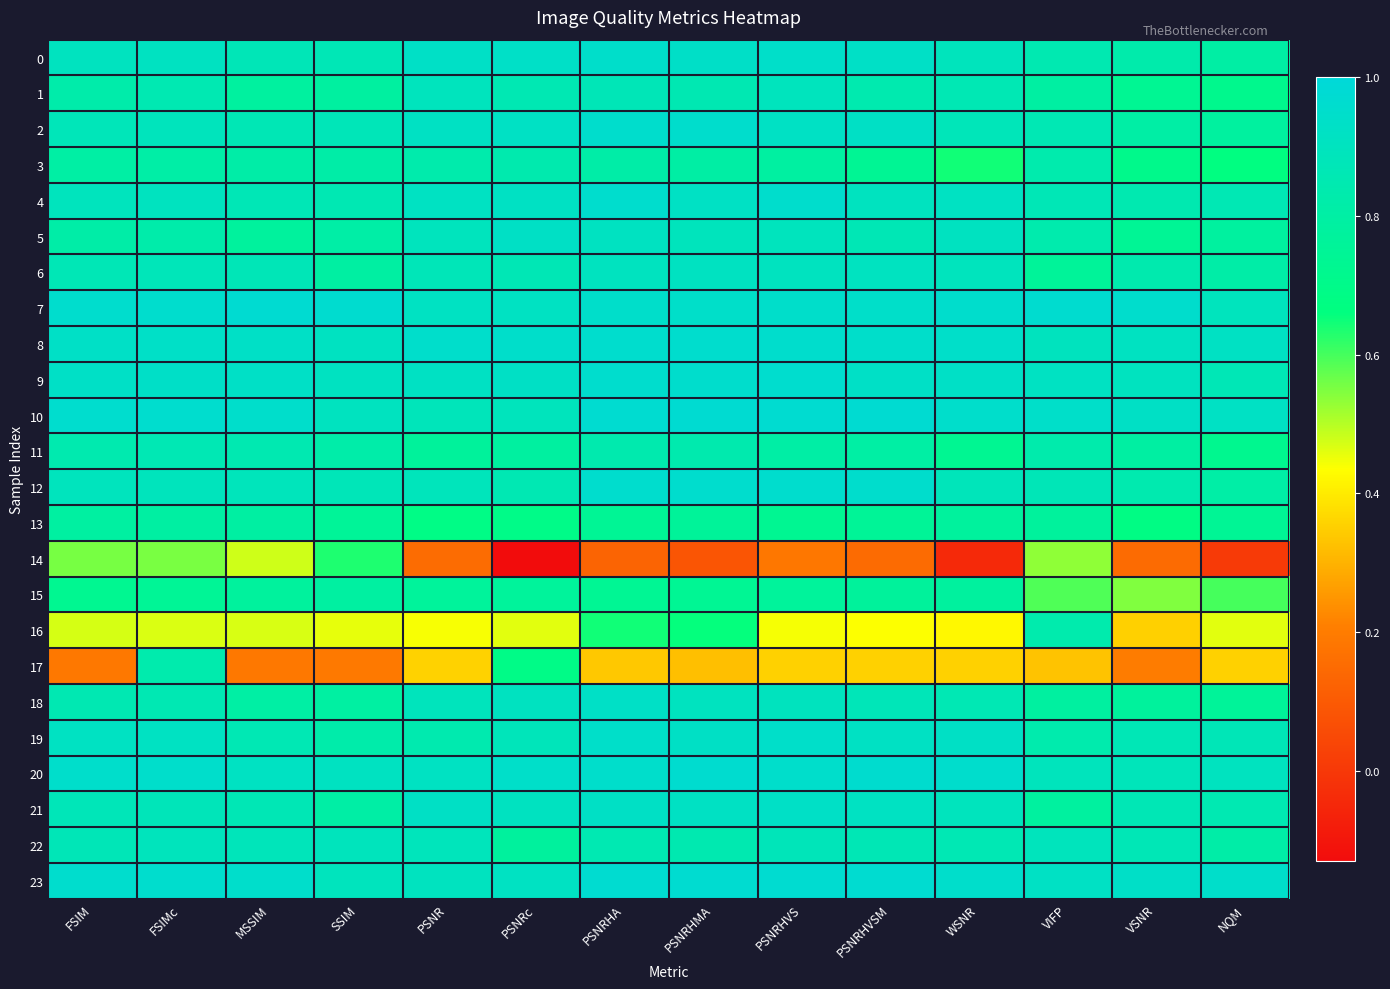

What is the total value across all series at PSNR?

19.4